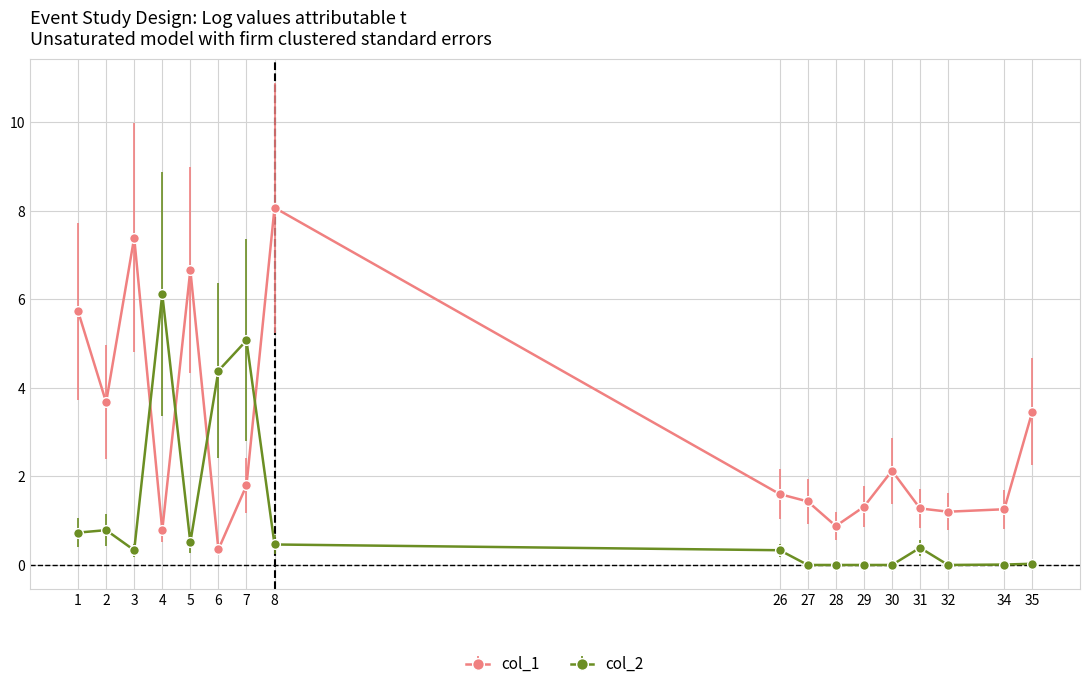

What is the value of the col_1 point at the 17th from the left?

3.5